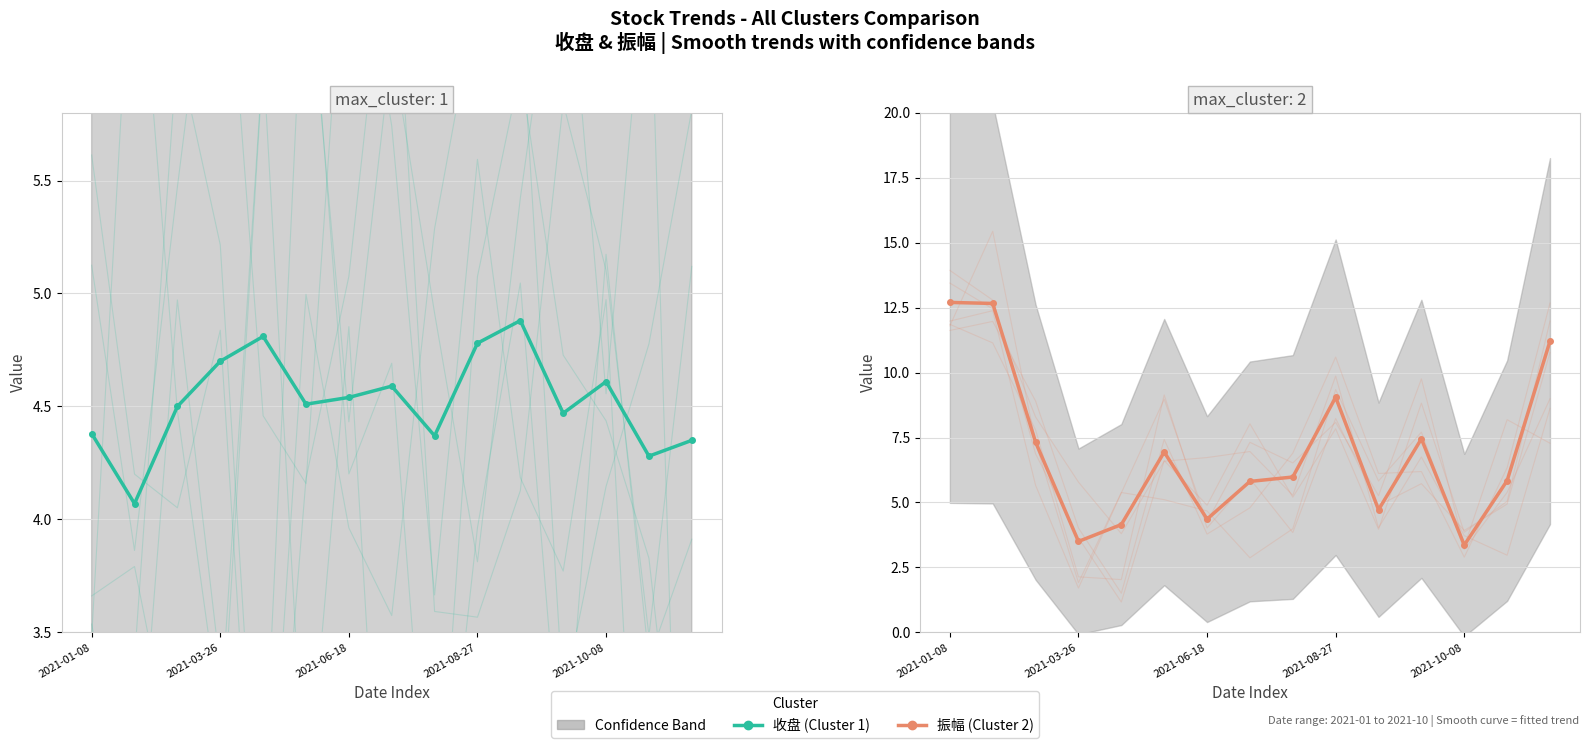

What is the spread (max minus min) of values at 2021-06-18?

0.2